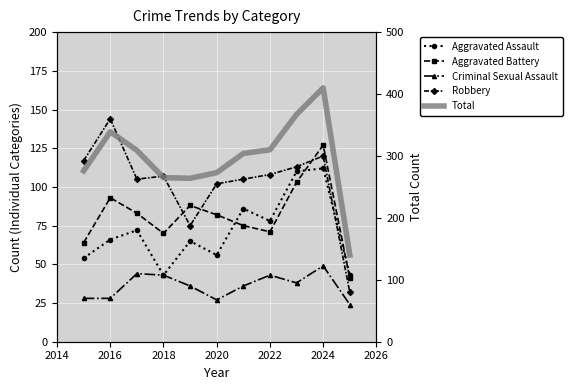

What is the minimum value for Total?

140